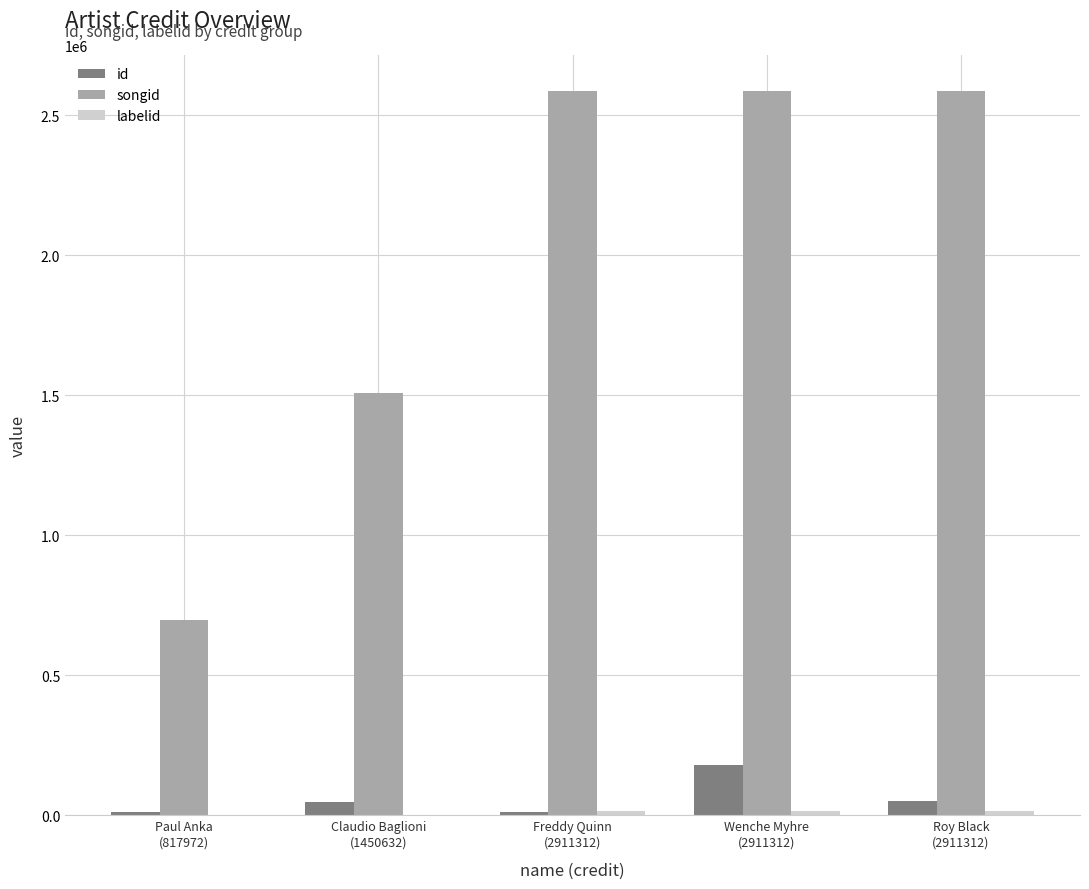

What is the maximum value for id?

178596